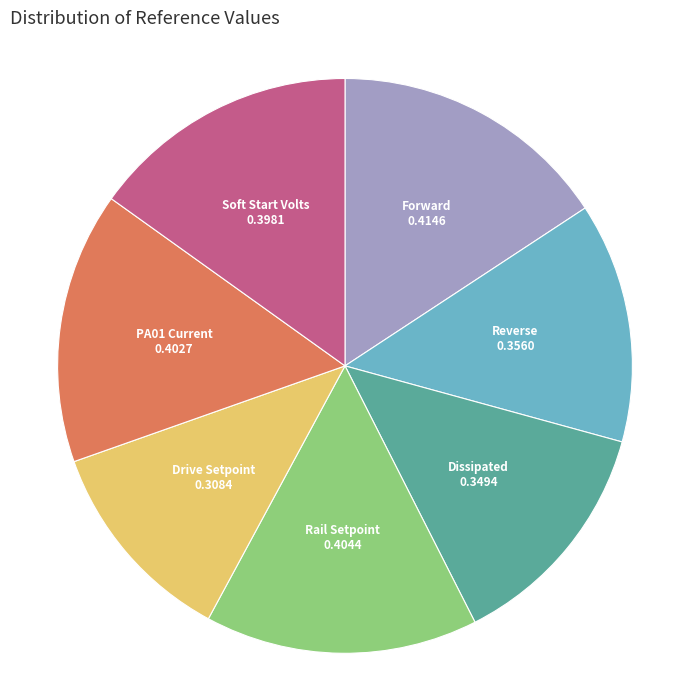

What is the smallest slice in the pie chart?

Drive Setpoint